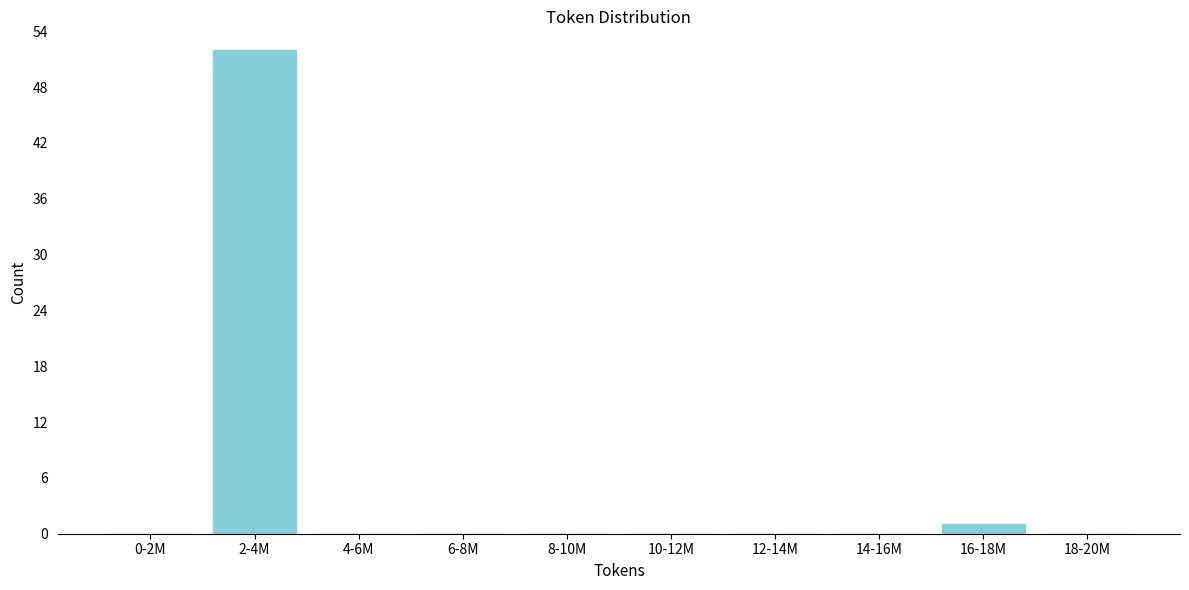

Reading right to left, transcribe all the data shown in this chart.

18-20M=0	16-18M=1	14-16M=0	12-14M=0	10-12M=0	8-10M=0	6-8M=0	4-6M=0	2-4M=52	0-2M=0